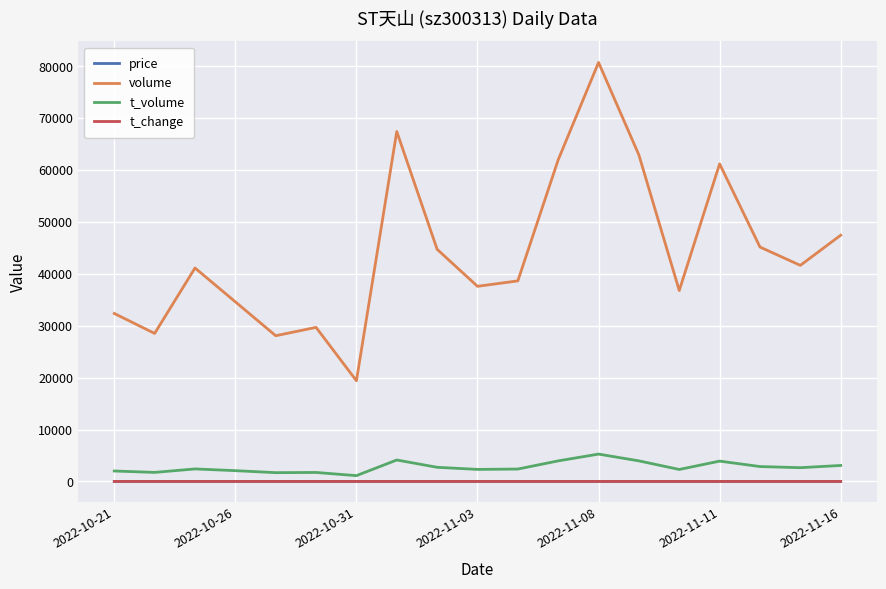

What is the maximum value for t_volume?

5272.0